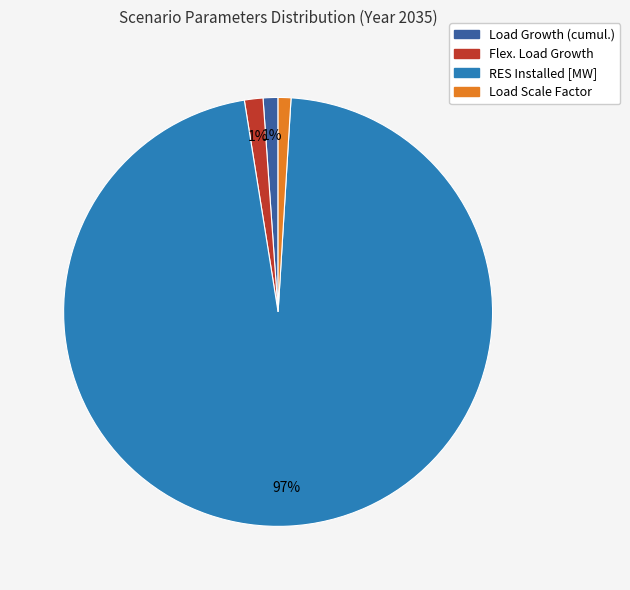

To the nearest percent, what percentage of the pie is Load Growth (cumul.)?

1%